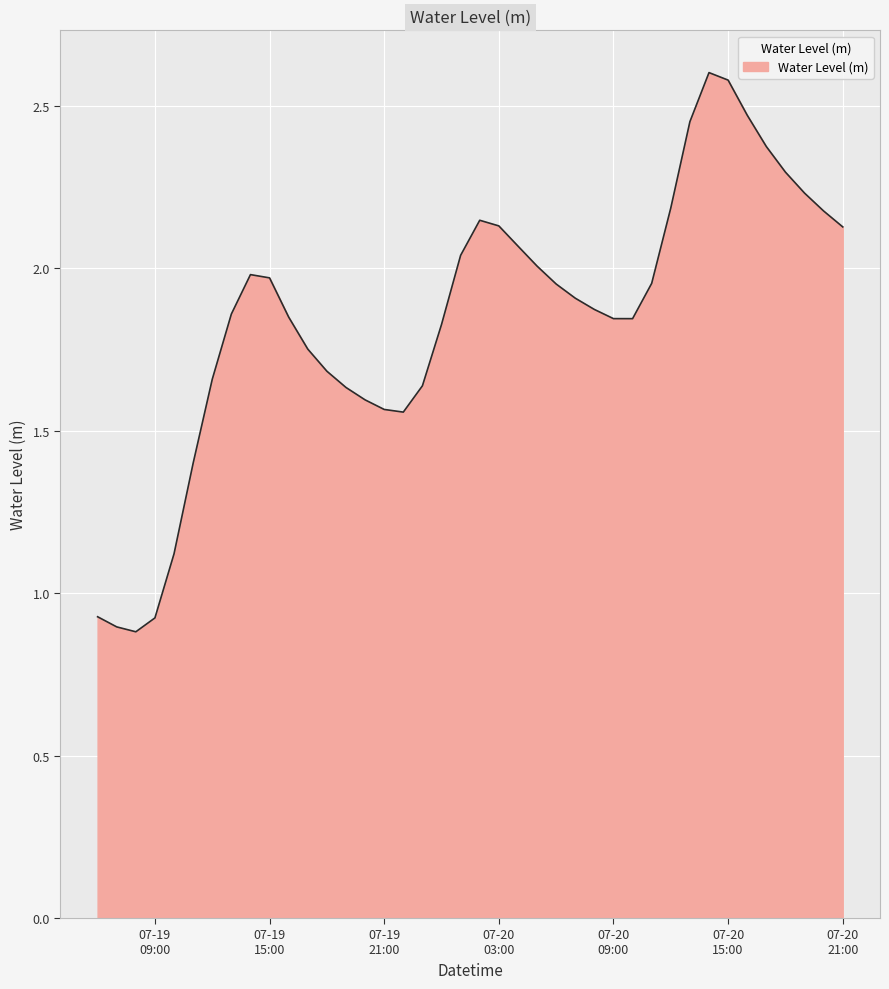

What is the maximum value shown in the chart?

2.6